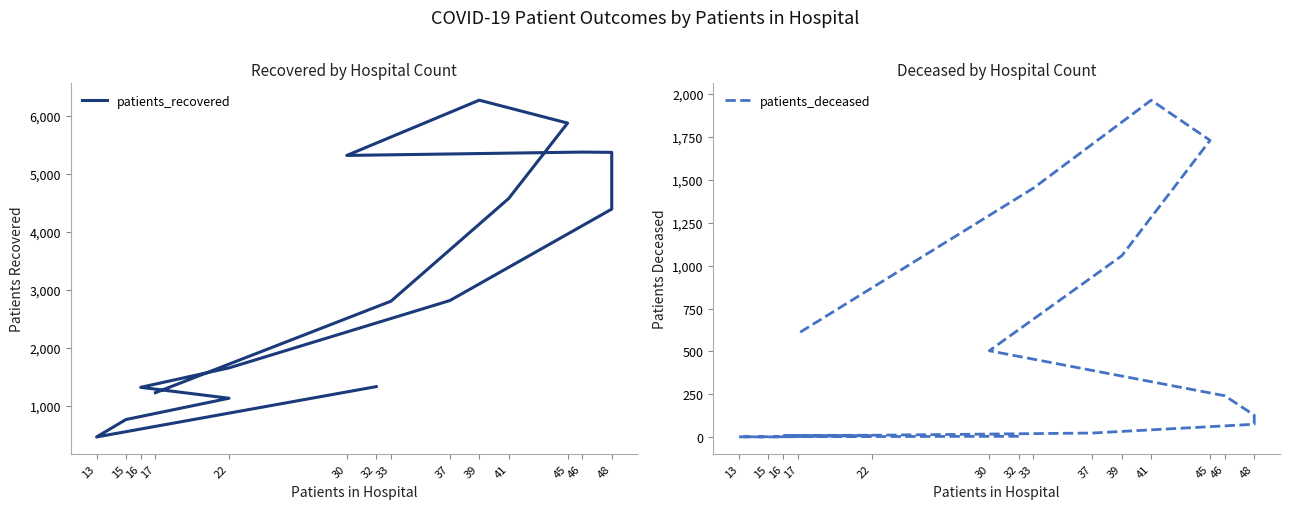

True or false: patients_deceased has more than 0 interior local peaks.

True